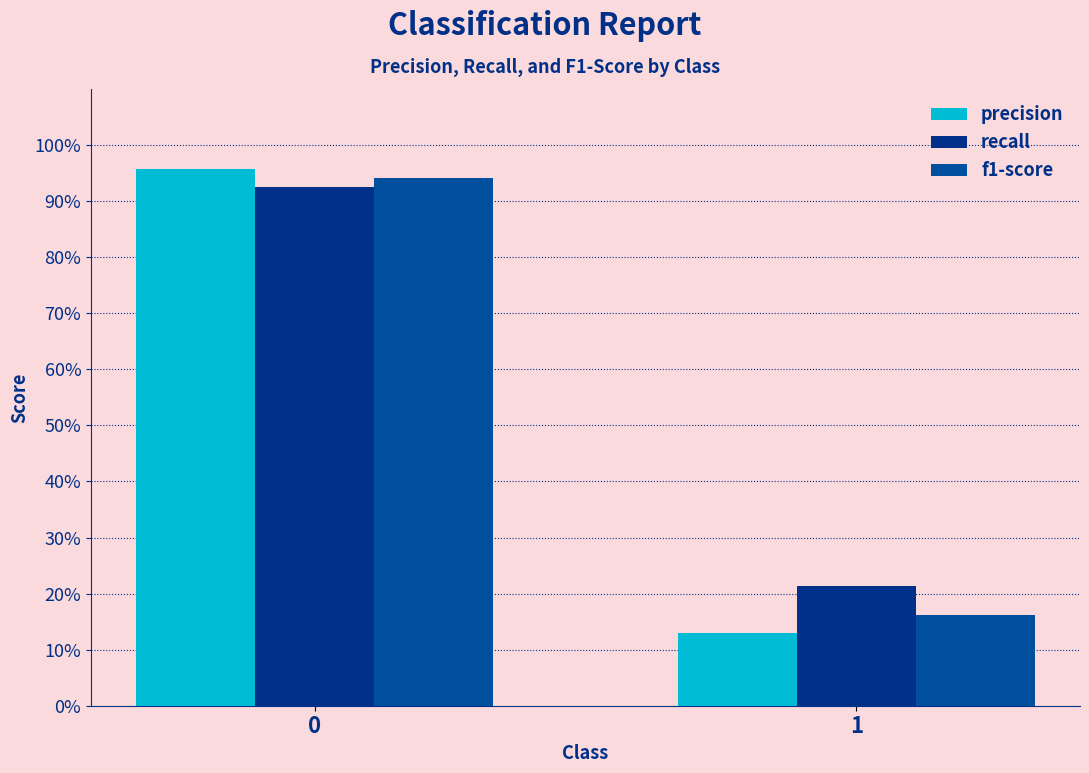

What is the value of the precision bar at the 2nd from the left?

0.1